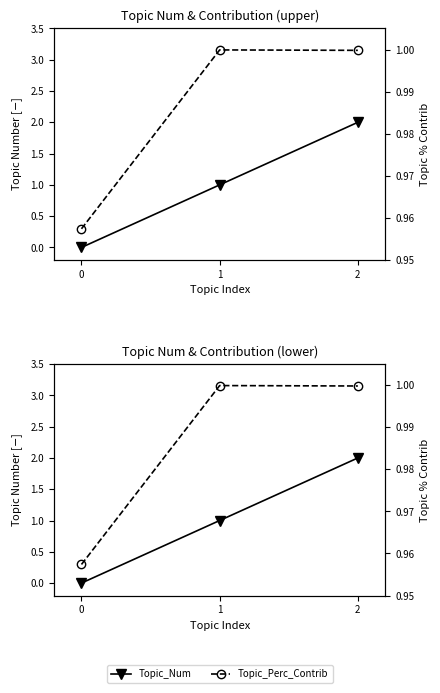

How many lines are shown in the chart?

2